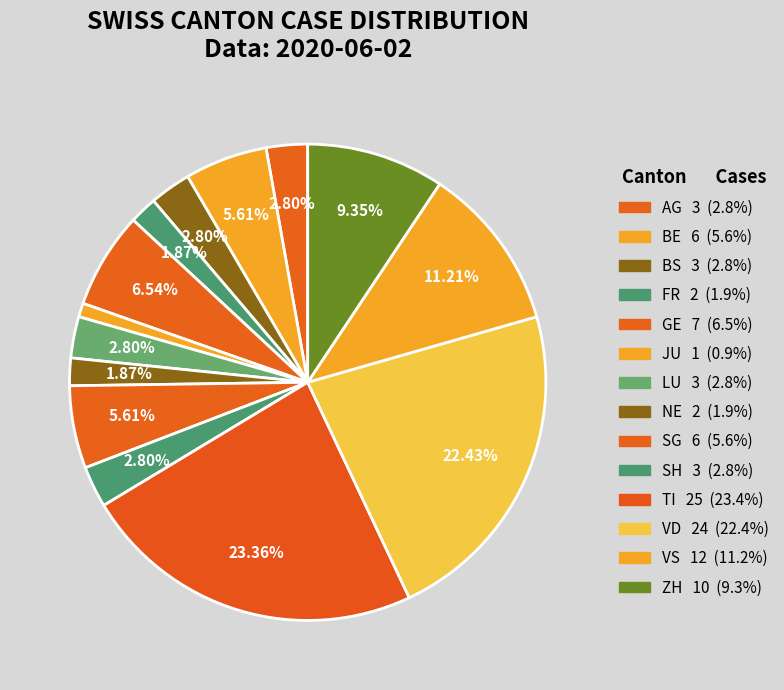

How many segments does this pie chart have?

14